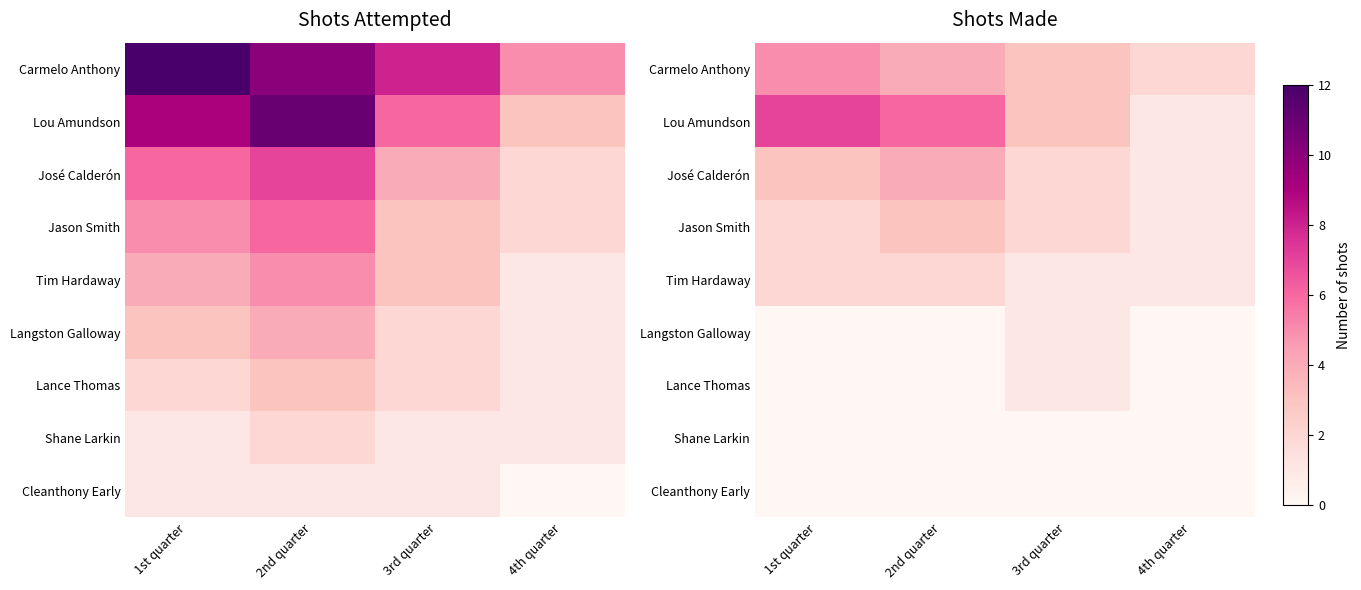

The value of Lou Amundson at 3rd quarter is 3. True or false?

True